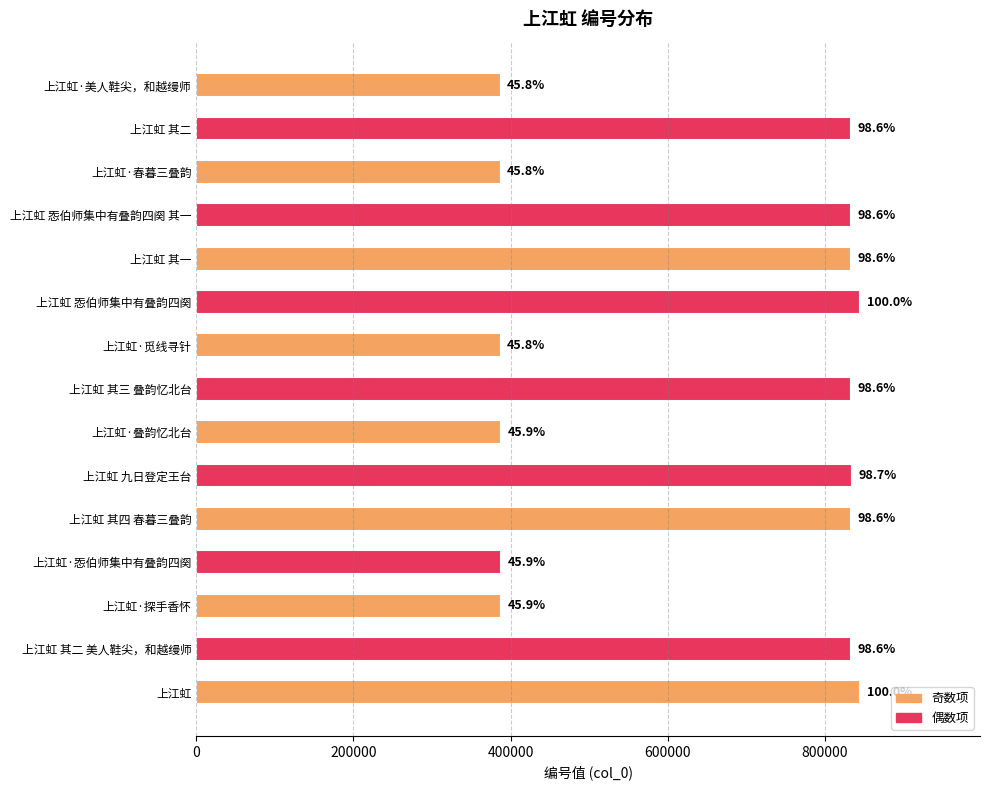

Are the bars horizontal?

Yes